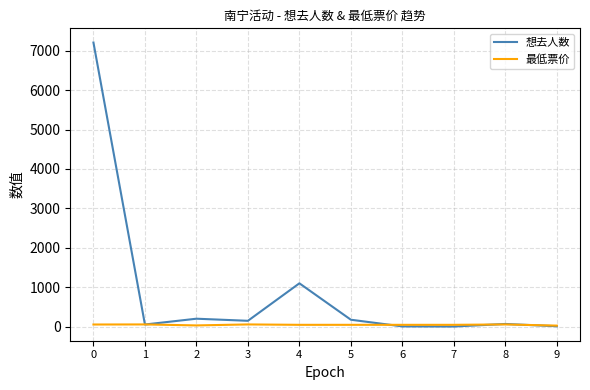

Between which two adjacent categories do 想去人数 and 最低票价 first intersect?

0 and 1